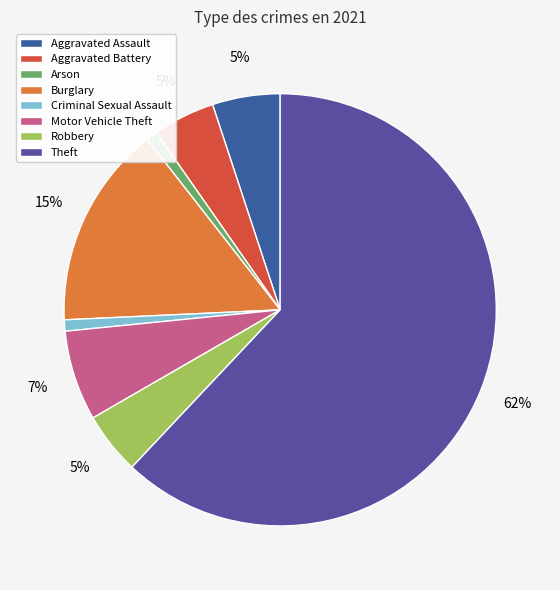

Combined, what portion of the pie is Burglary and Motor Vehicle Theft?

21.9%